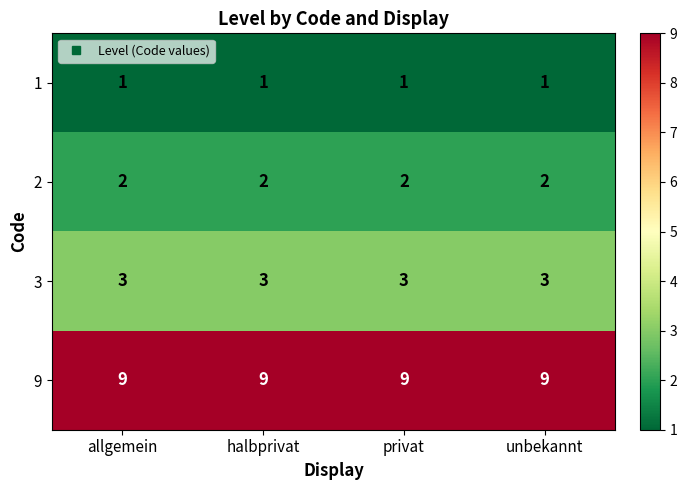

What is the difference between the highest and lowest values at unbekannt?

8